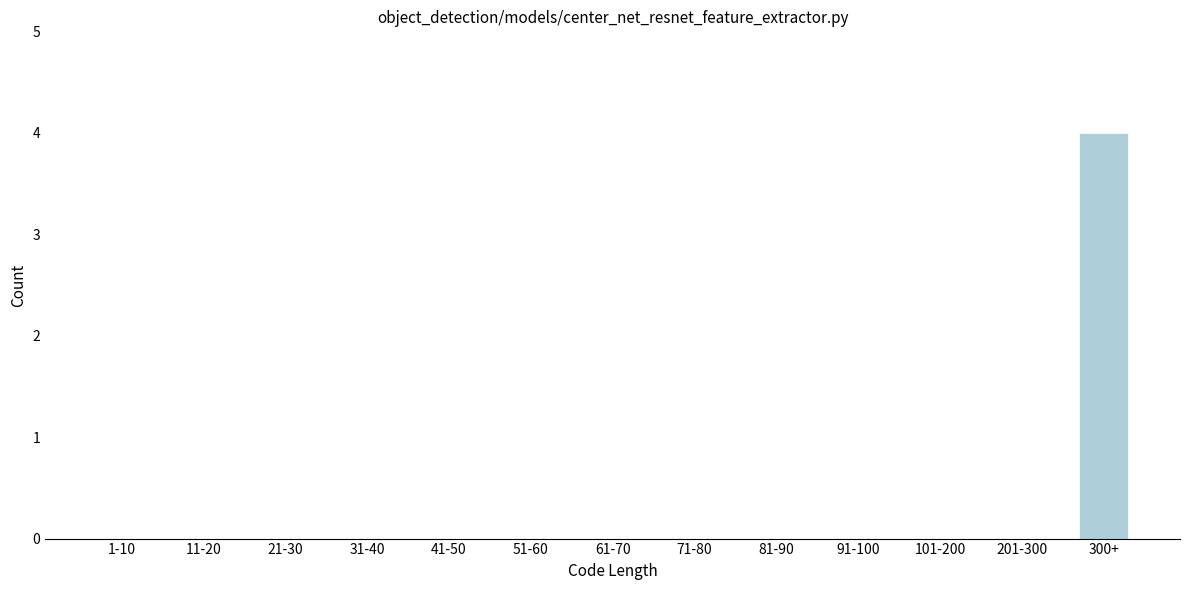

Reading right to left, list all the values displayed in this chart.

300+=4	201-300=0	101-200=0	91-100=0	81-90=0	71-80=0	61-70=0	51-60=0	41-50=0	31-40=0	21-30=0	11-20=0	1-10=0